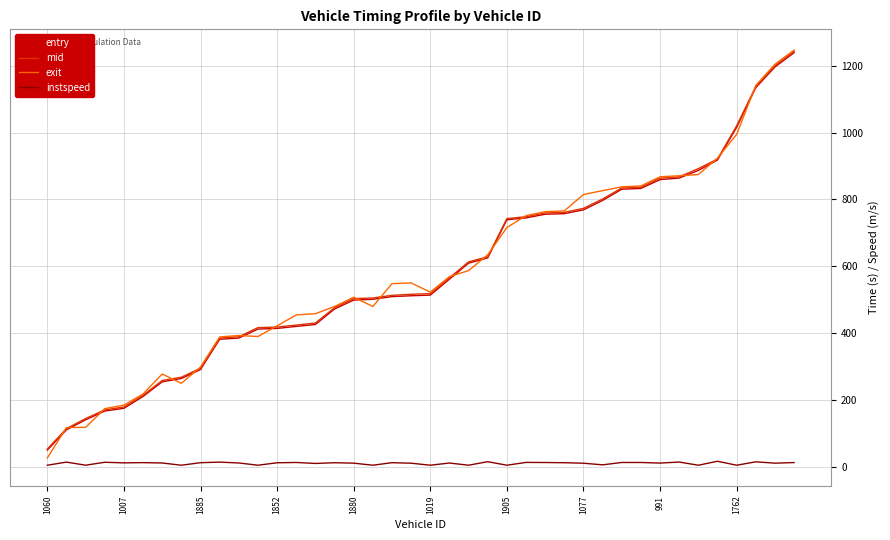

What is the difference between the second highest and second lowest values in the entry series?

1085.1